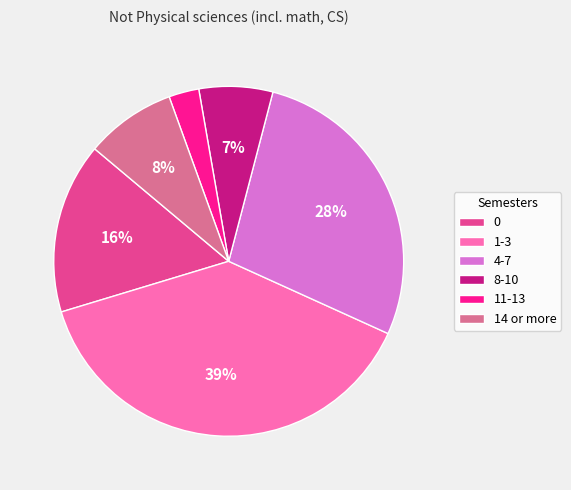

Does any single category account for the majority?

No